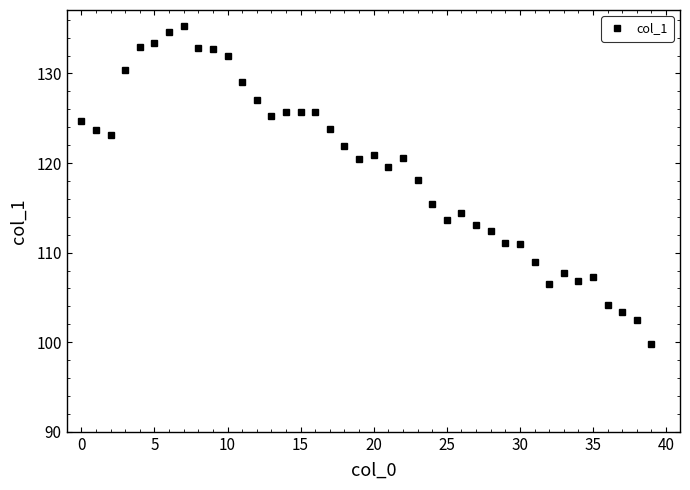

What is the minimum value shown in the chart?

99.7